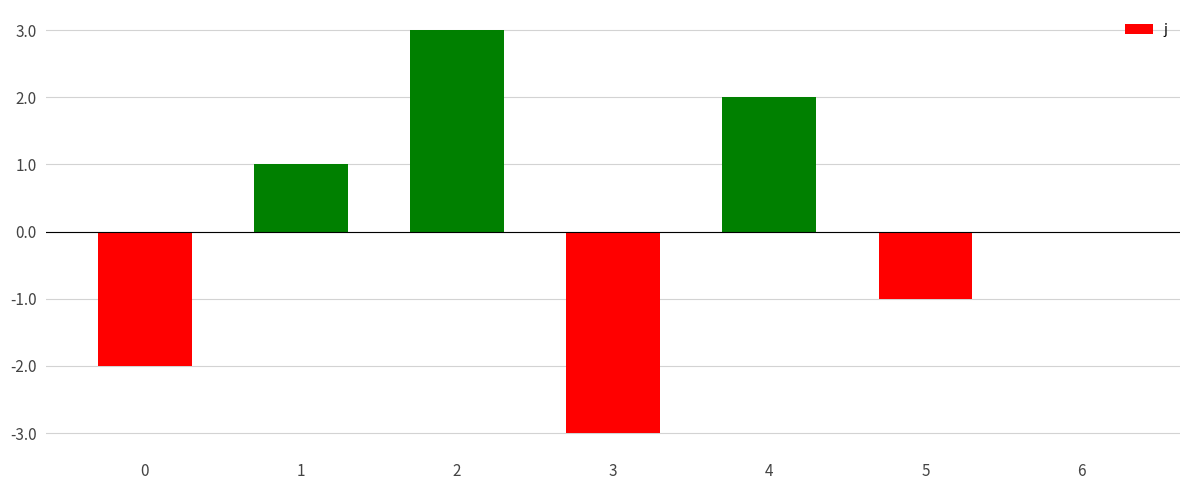

Are the bars grouped side by side (vs. stacked)?

No